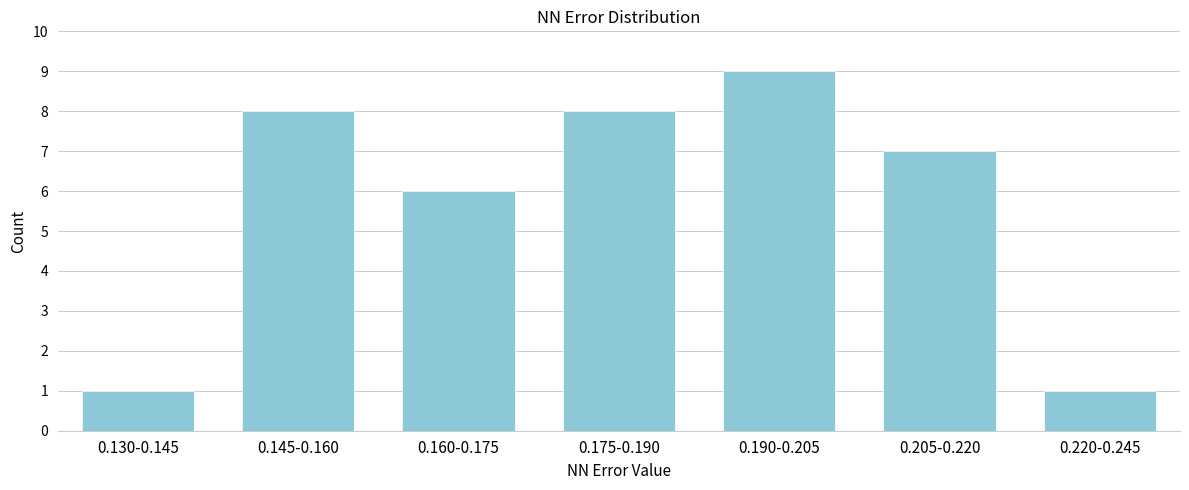

Reading left to right, what are all the values shown in this chart?

1	8	6	8	9	7	1